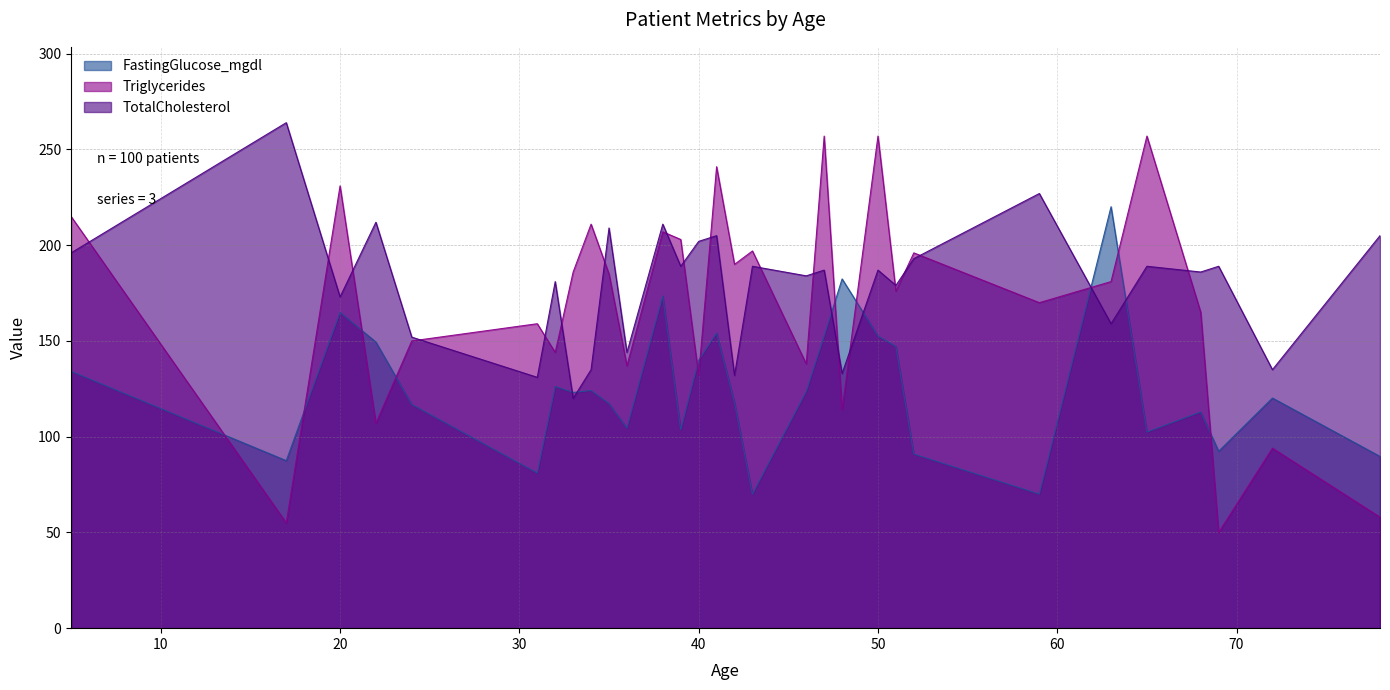

Where do Triglycerides and FastingGlucose_mgdl first cross each other?

5 and 17